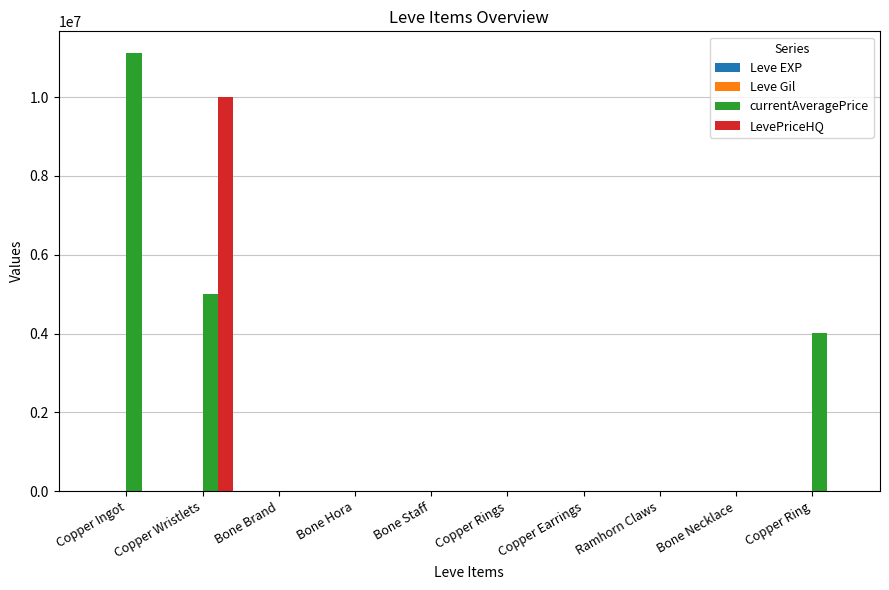

At which category is the sum across all series the highest?

Copper Wristlets